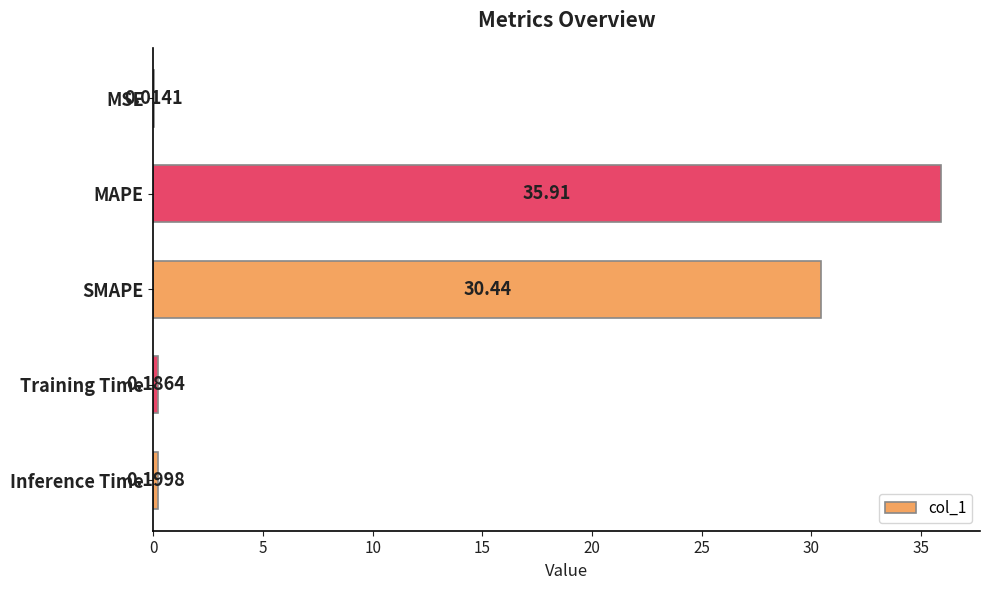

What is the sum of all values?

66.7